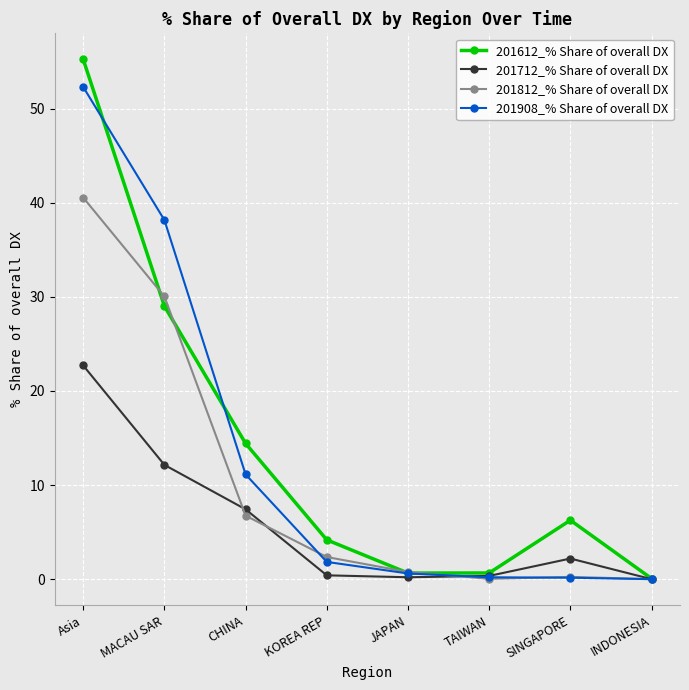

What is the label of the 7th point from the right?

MACAU SAR